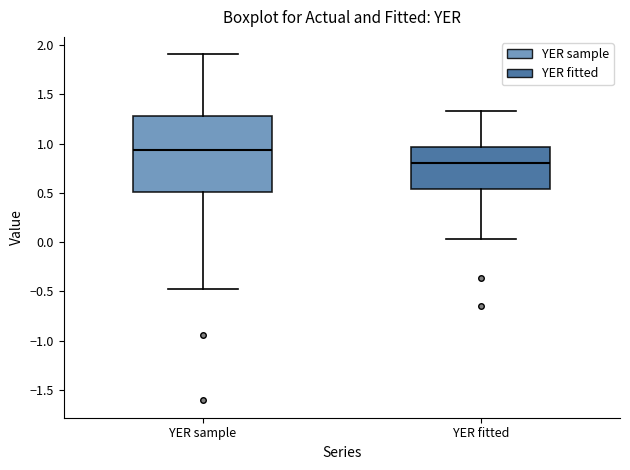

Comparing the boxes themselves (not the whiskers), which one is the tallest?

YER sample